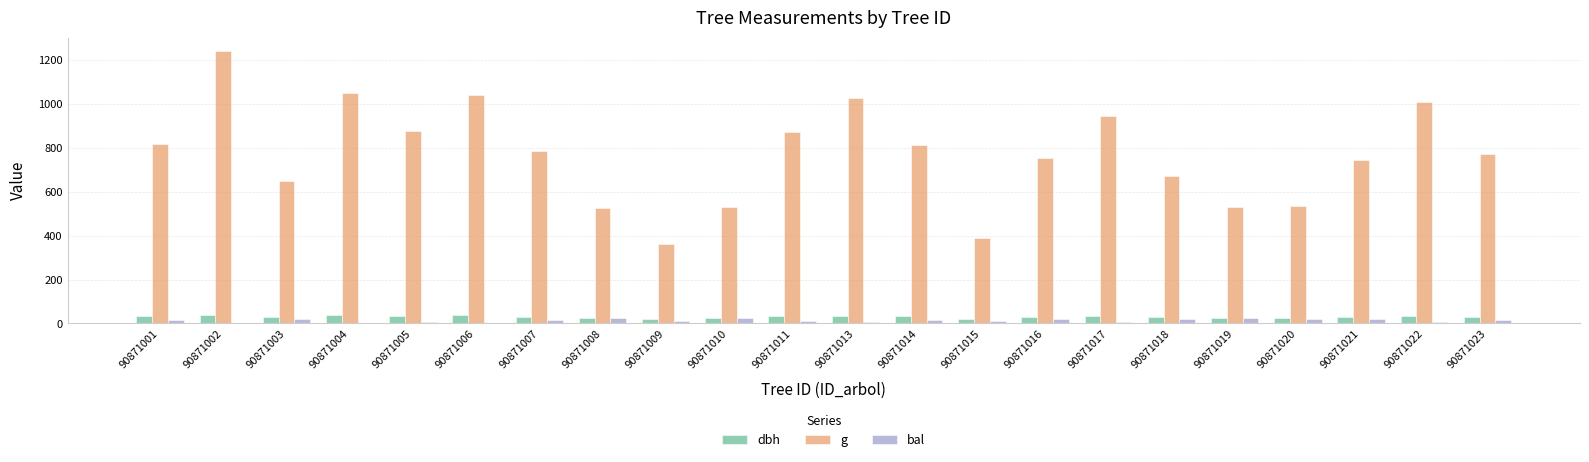

What is the sum of all bal values?

302.1